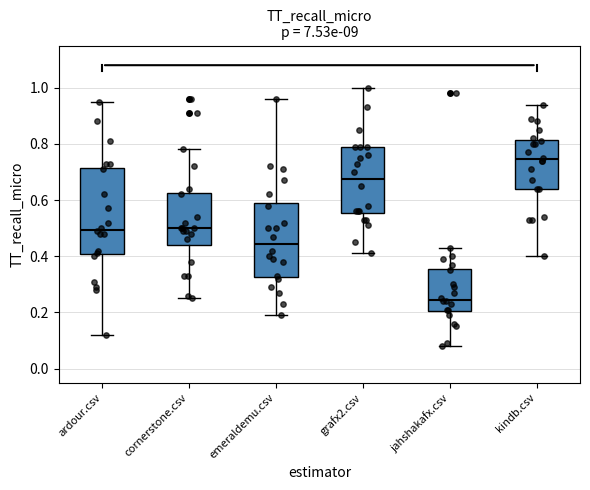

Where does the upper whisker of the box for emeraldemu.csv end on the y-axis? The values are not printed on the chart, so give them approximately, as read against the axis.

0.96